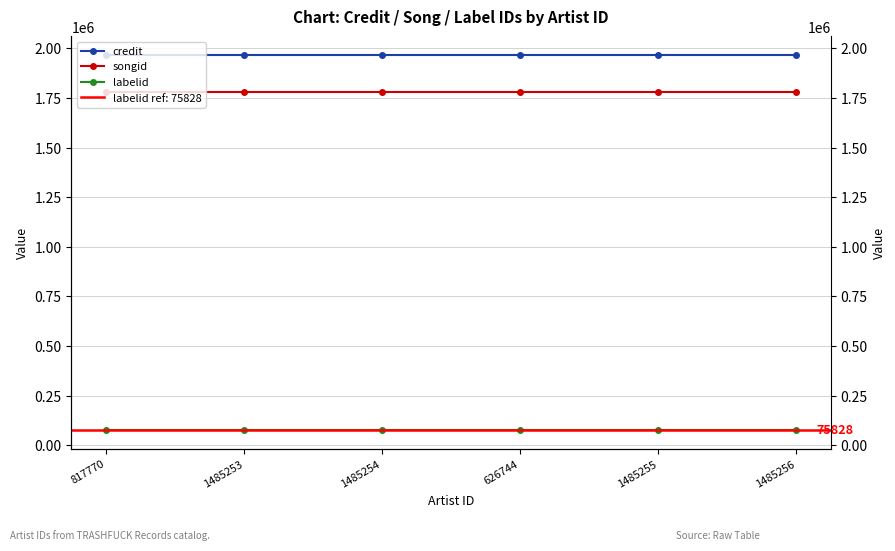

The value of songid at 626744 is 1779111. True or false?

True